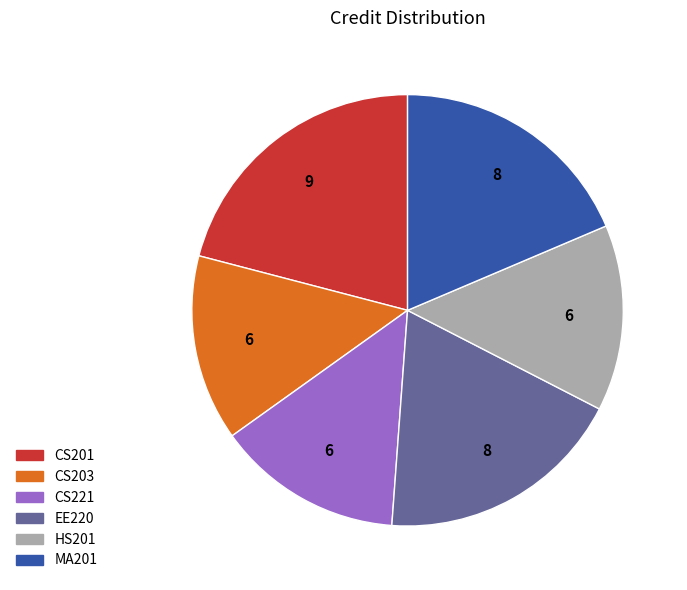

The HS201 slice represents 28% of the pie. True or false?

False